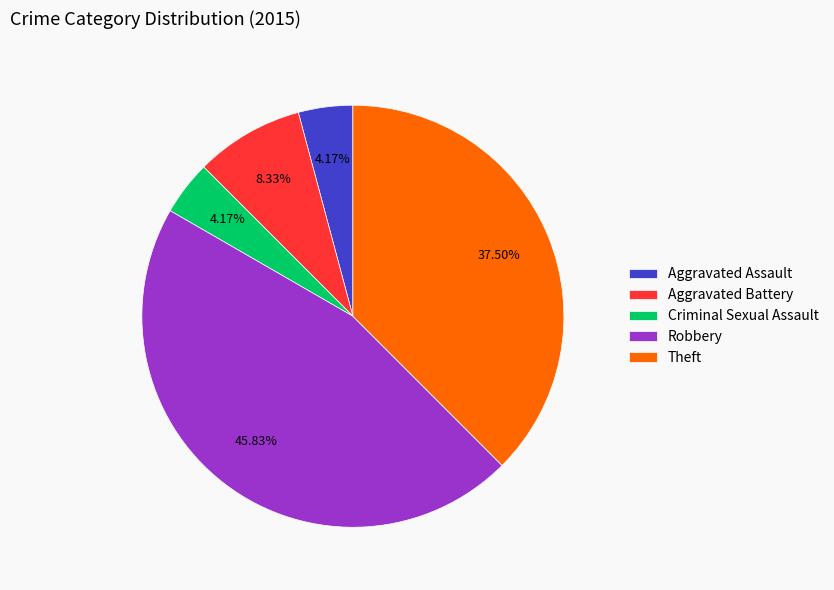

To the nearest percent, what is the difference between the Theft and Robbery slice percentages?

8%